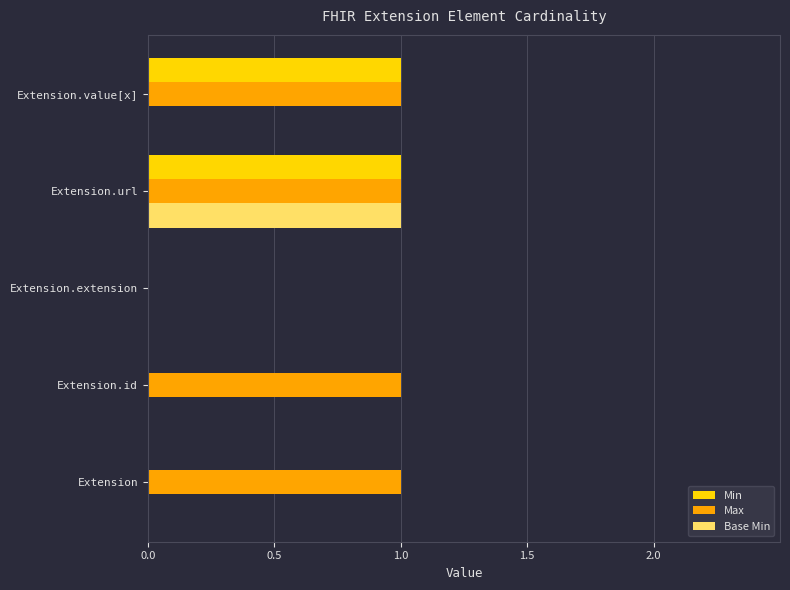

Which series has the largest total across all categories?

Max